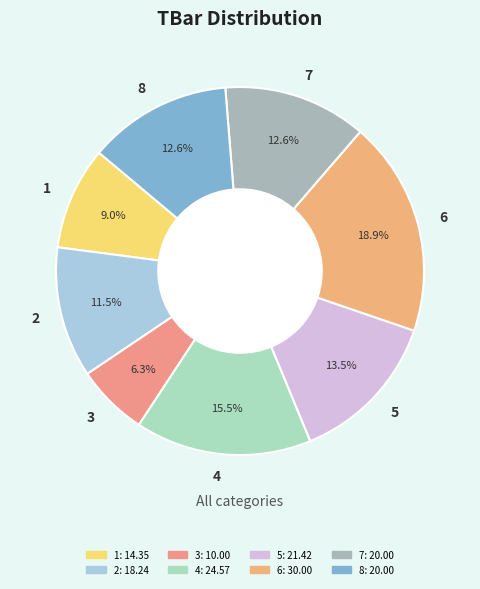

Count the number of slices in the pie.

8